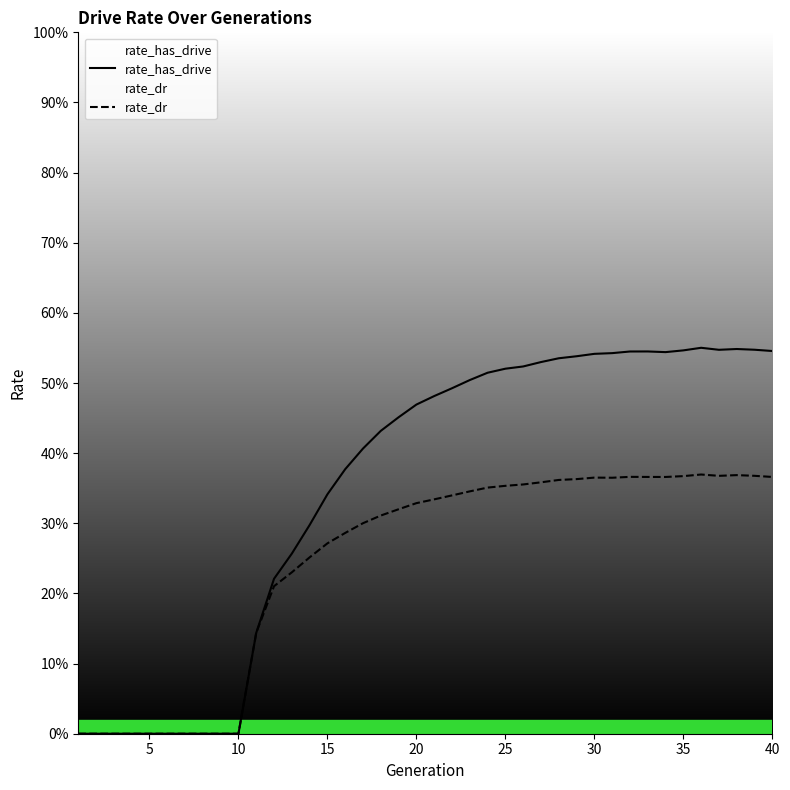

What is the sum of the rate_dr values at 18 and 21?

0.7